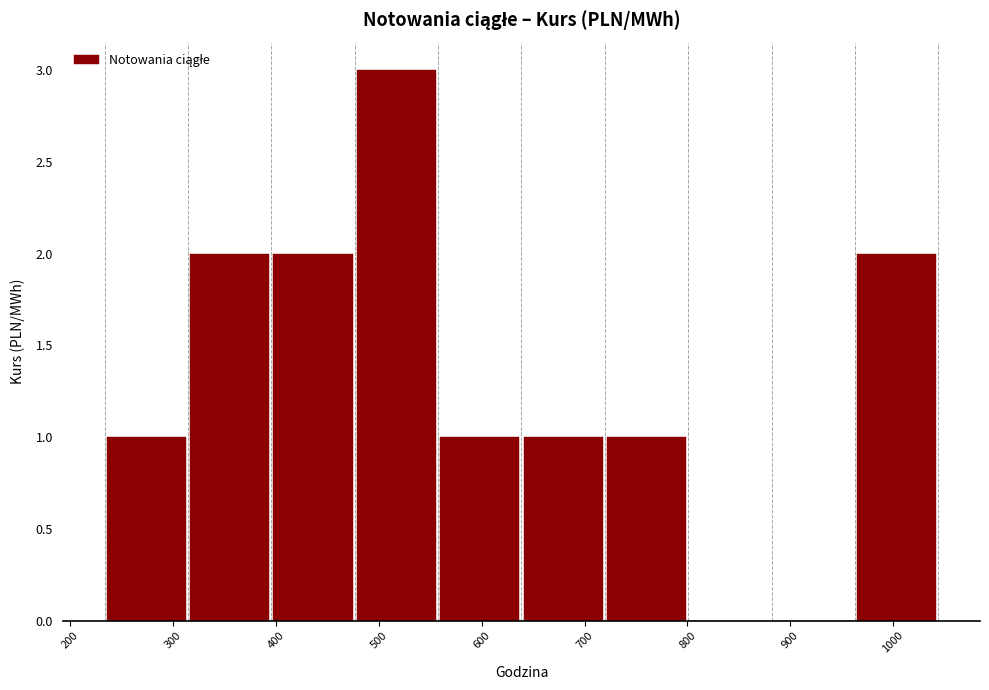

Which range on the x-axis has the tallest bar?

480 to 560